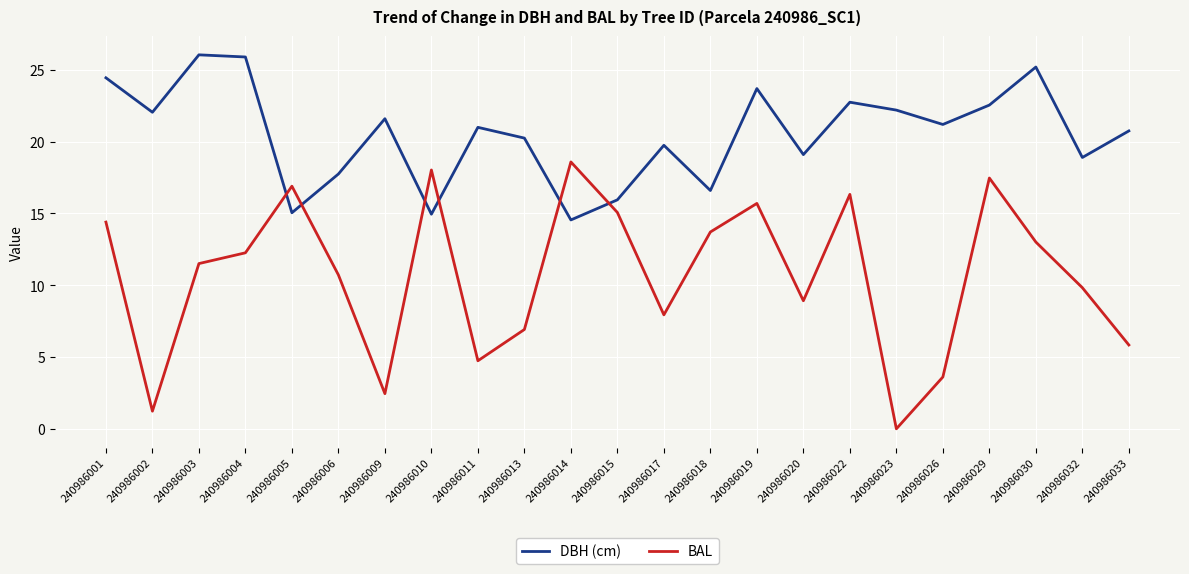

Does the chart display data point markers on the line(s)?

No